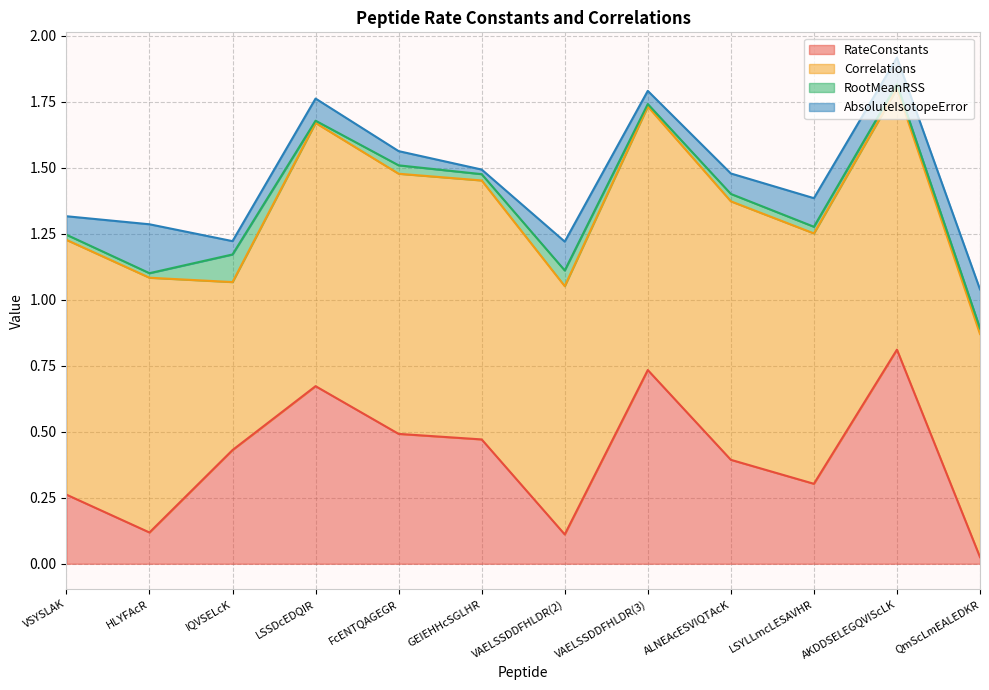

How many times do AbsoluteIsotopeError and RootMeanRSS cross each other?

4